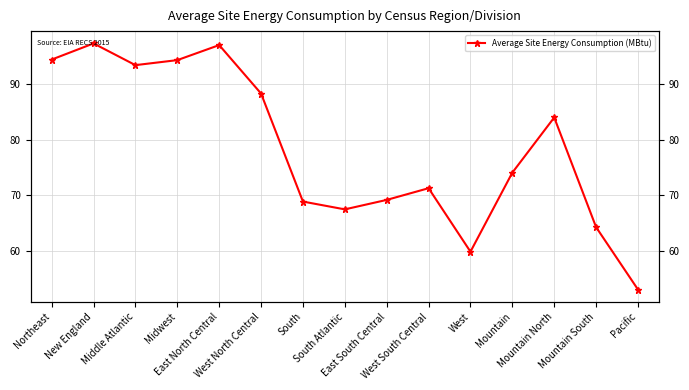

List the labels in order of value, largest first.

New England, East North Central, Northeast, Midwest, Middle Atlantic, West North Central, Mountain North, Mountain, West South Central, East South Central, South, South Atlantic, Mountain South, West, Pacific